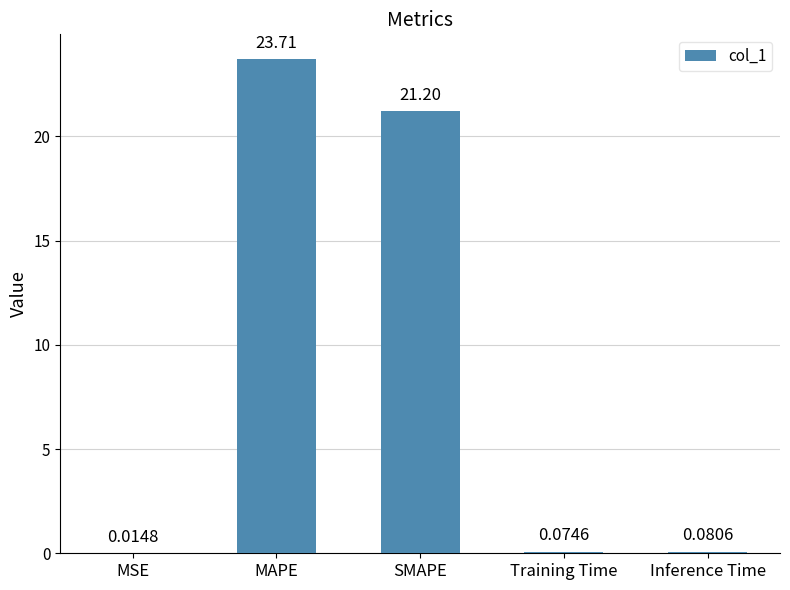

Which category has the highest value across all series?

MAPE